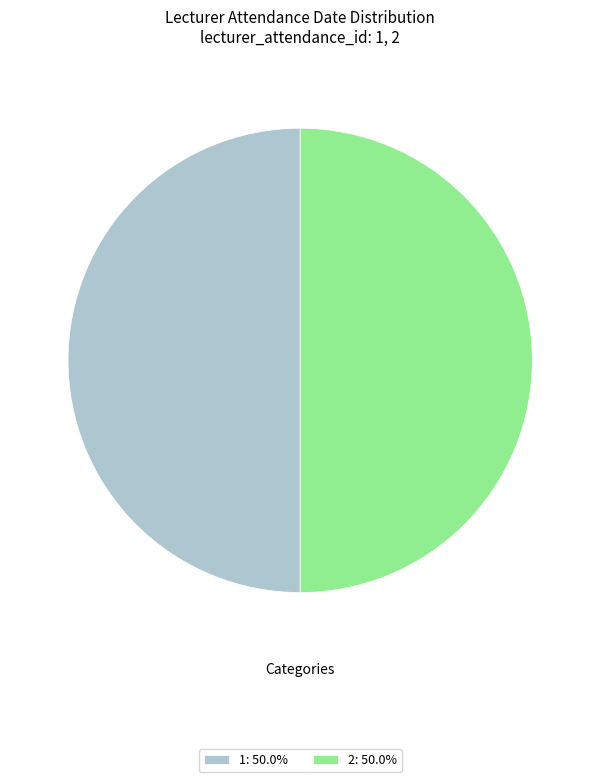

What is the ratio of the value at 2: 50.0% to the value at 1: 50.0%?

1.0